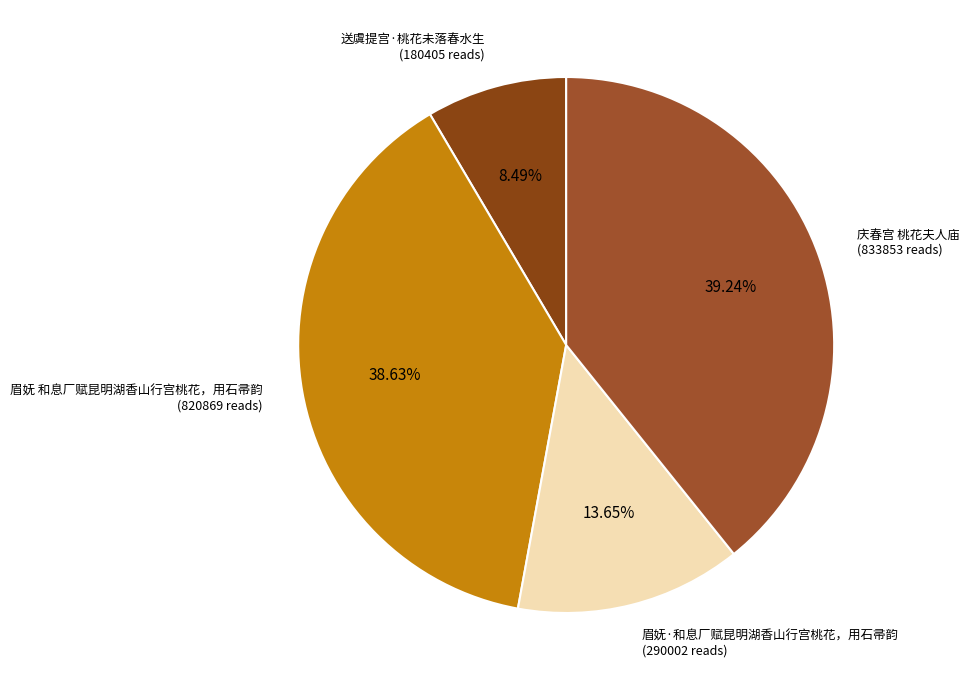

How many segments does this pie chart have?

4